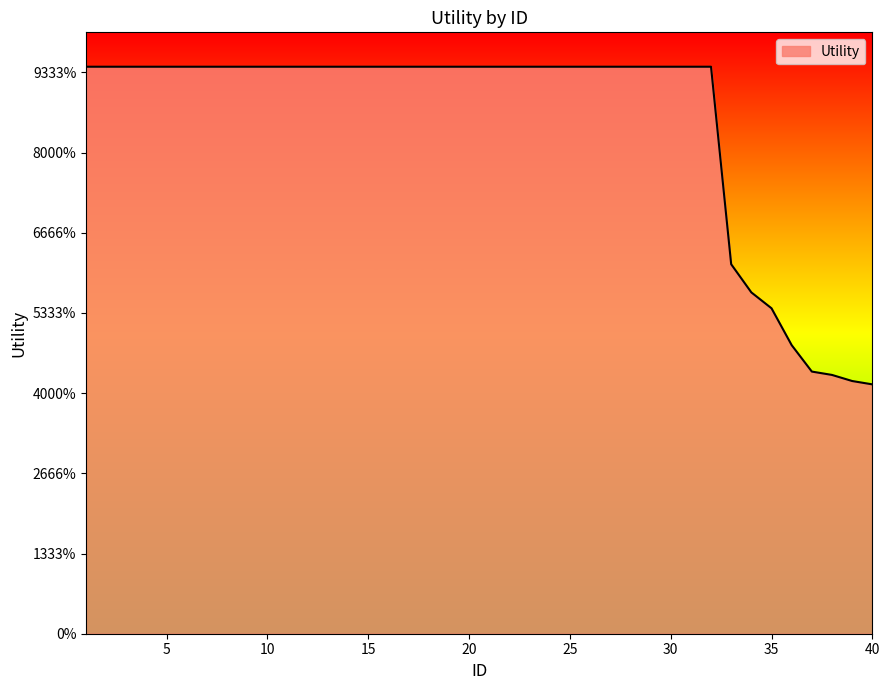

Is this an area chart (filled region under the line)?

Yes